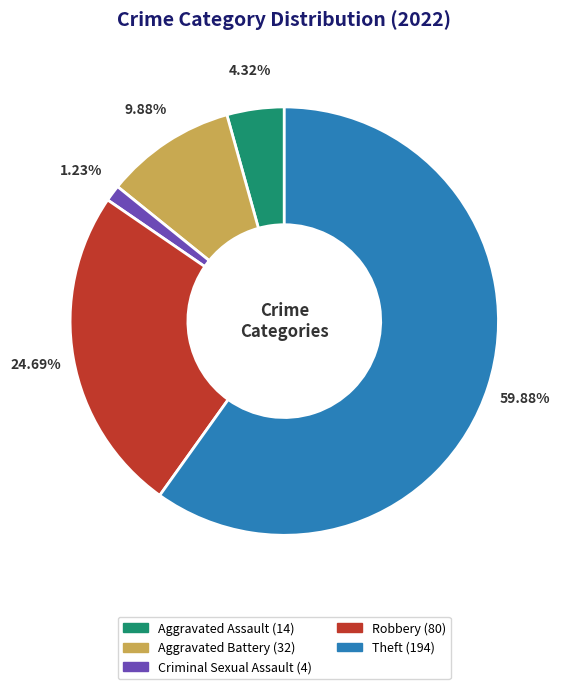

The Criminal Sexual Assault slice represents 12% of the pie. True or false?

False